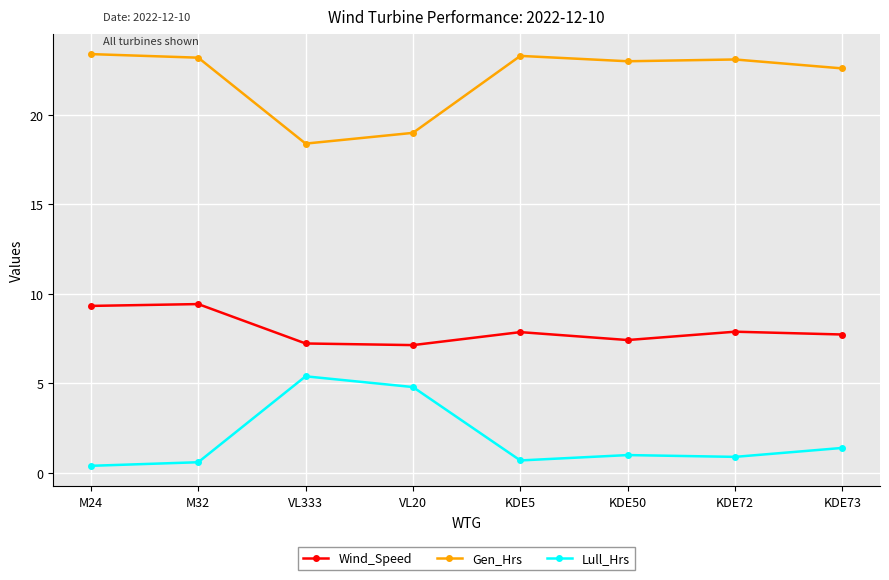

What is the sum of all Lull_Hrs values?

15.2